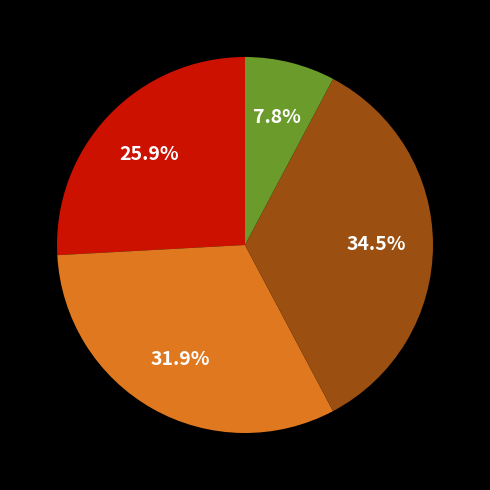

Is there any slice that represents more than half of the pie?

No